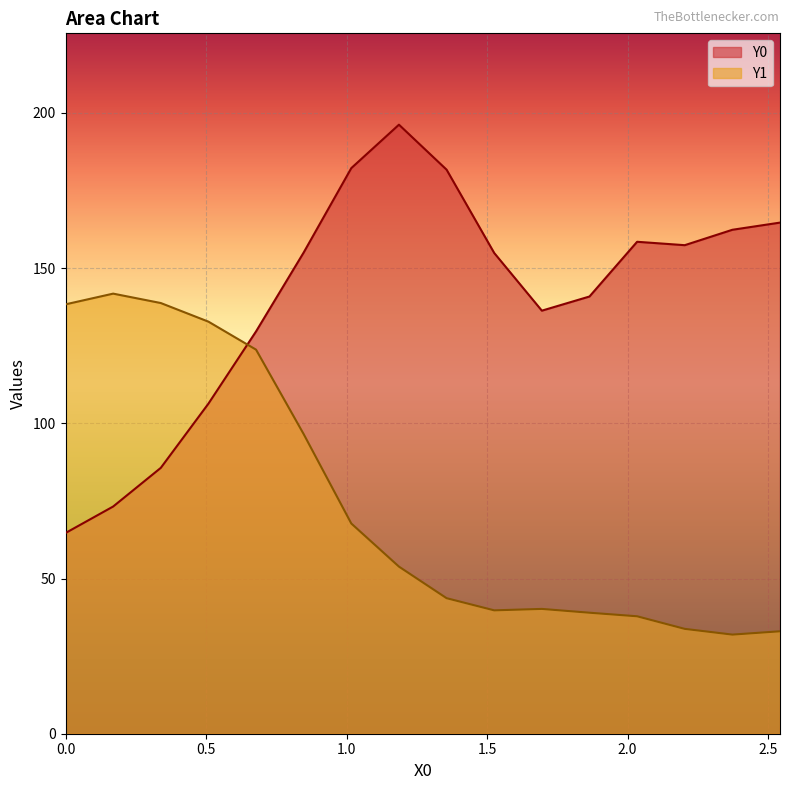

After their last crossing, which series has the higher values: Y0 or Y1?

Y0